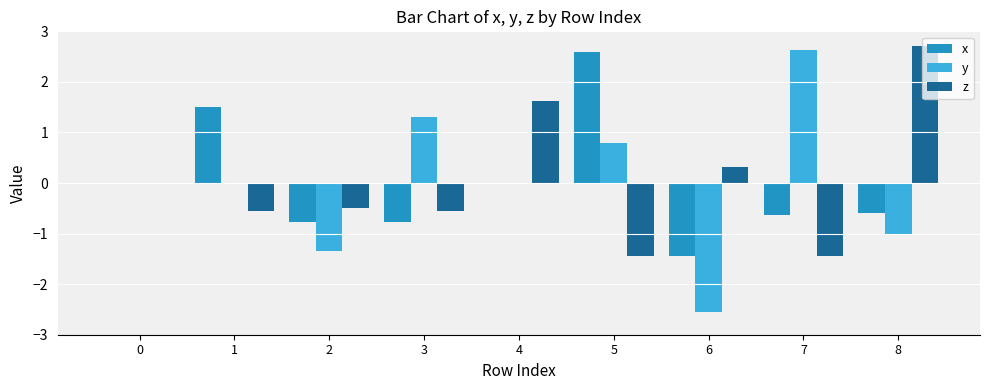

Is it true that x equals -1.8 at 0?

False